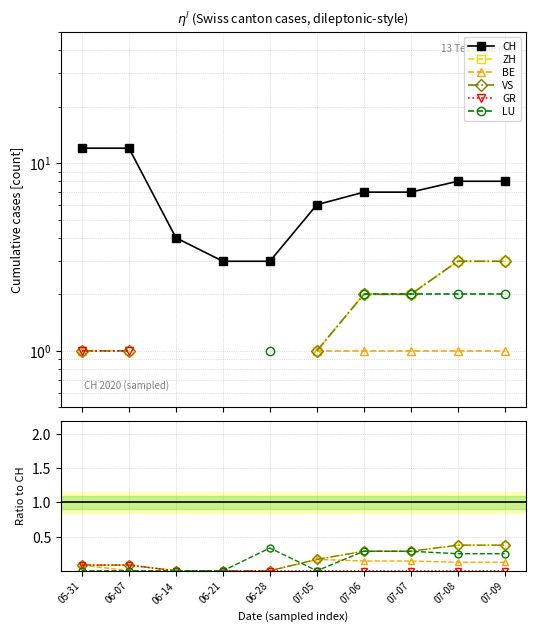

What is the greatest value displayed?

12.0